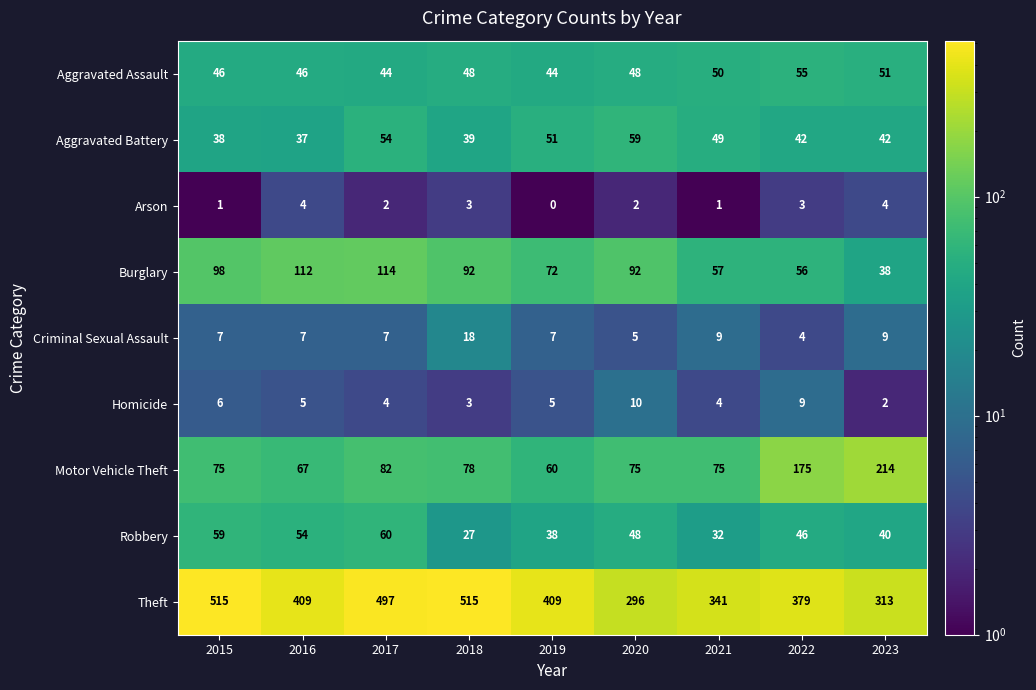

At which label does Motor Vehicle Theft reach its peak?

2023